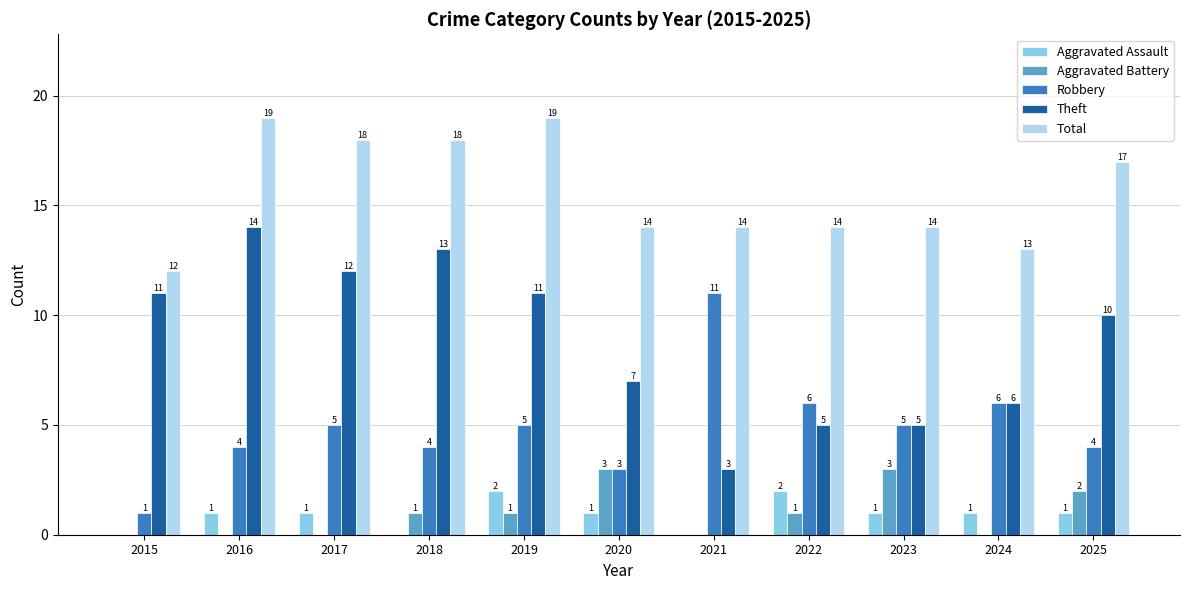

What is the greatest value displayed?

19